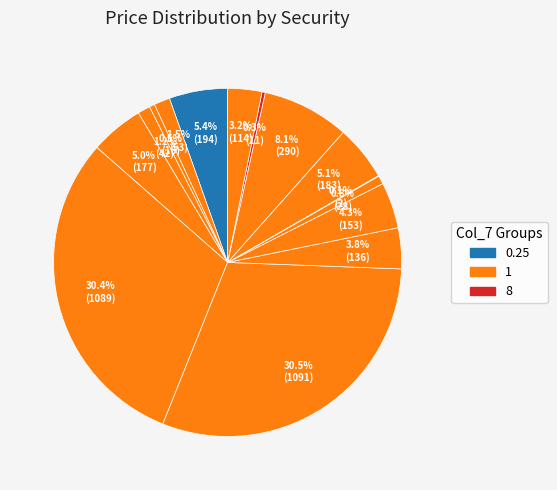

To the nearest percent, what is the difference between the largest and smallest slice percentages?

30%